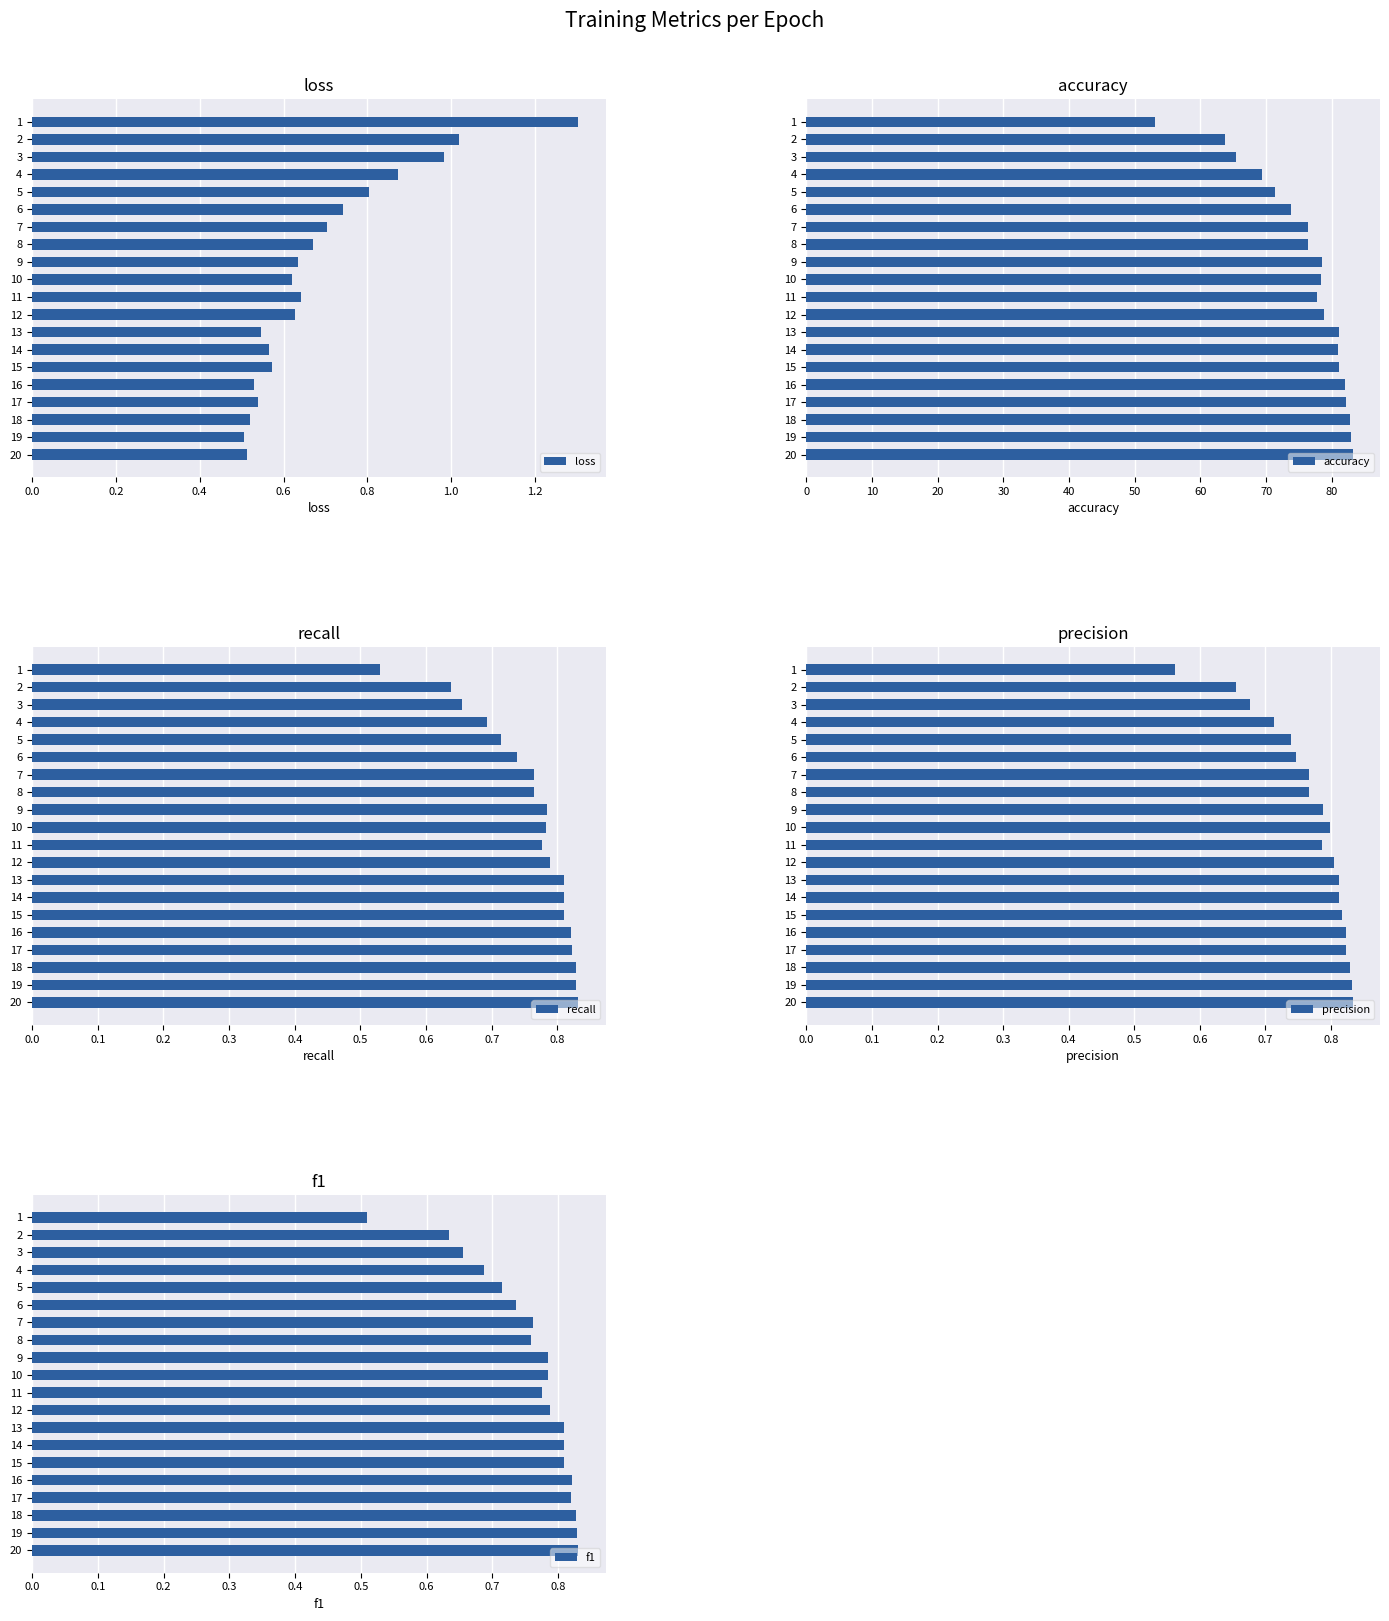

How many precision values are between 0 and 1?

20